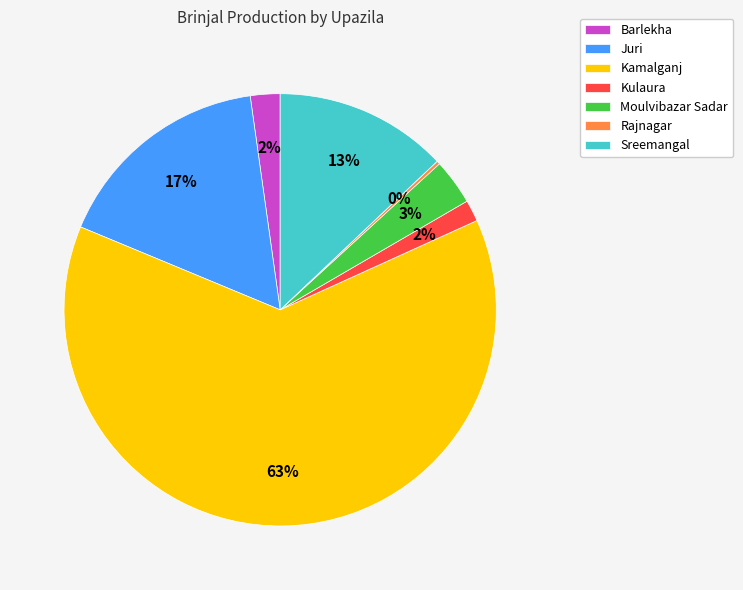

To the nearest percent, what is the difference between the Kamalganj and Sreemangal slice percentages?

50%